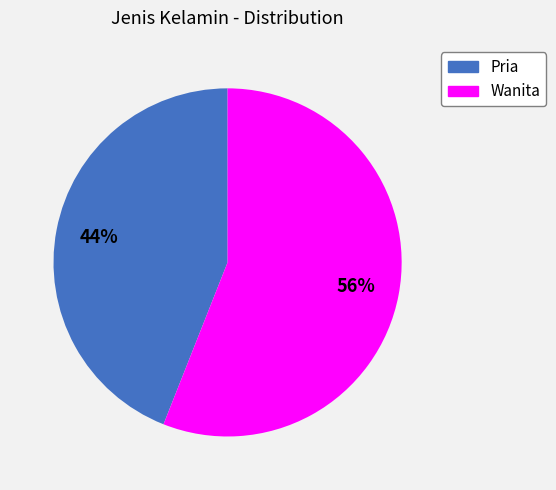

To the nearest percent, what is the difference between the Pria and Wanita slice percentages?

12%